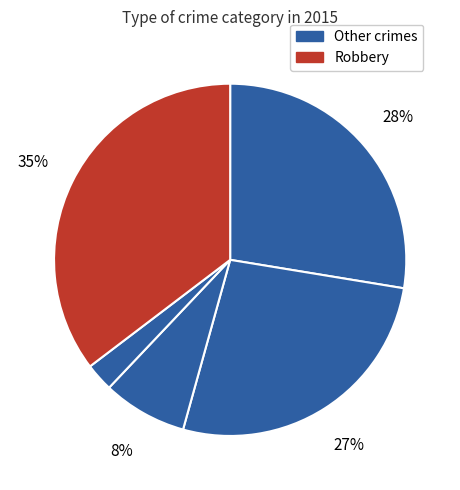

How many slices are in this pie chart?

5